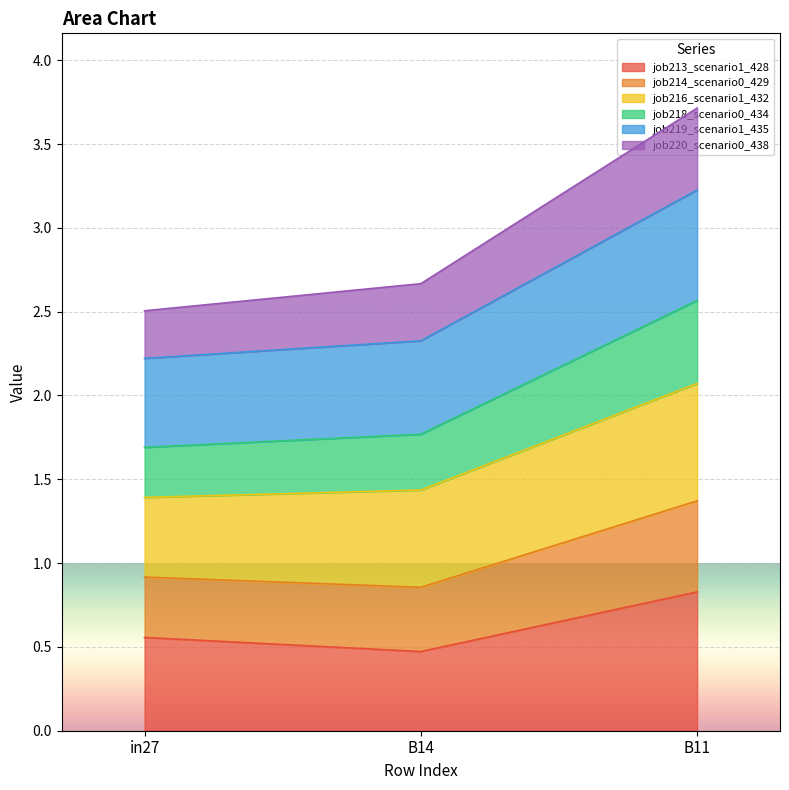

The value of job213_scenario1_428 at in27 is 0.8. True or false?

False